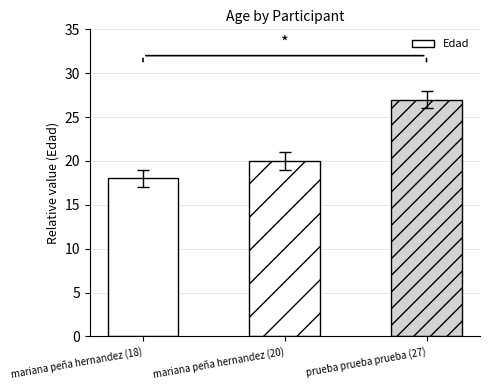

Are the bars horizontal?

No